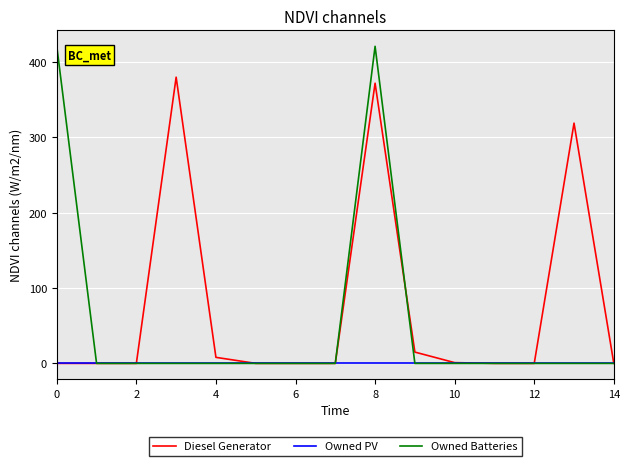

Rank the series by their maximum value, from lowest to highest.

Owned PV, Diesel Generator, Owned Batteries